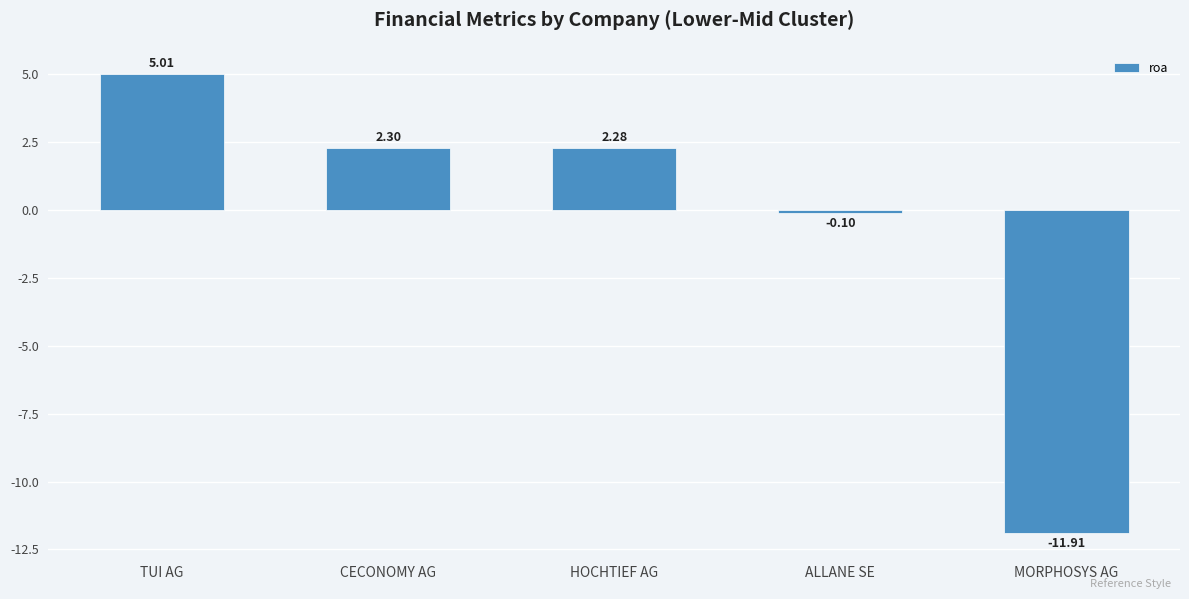

What is the value of the 3rd bar from the left?

2.3